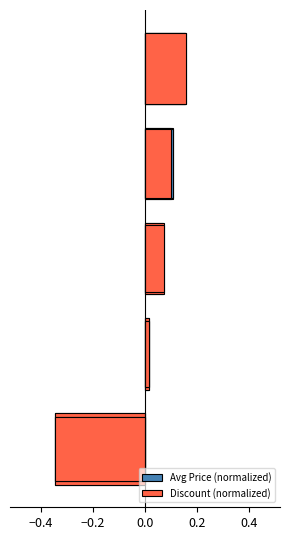

Rank the series by their average value, from lowest to highest.

Discount (normalized), Avg Price (normalized)